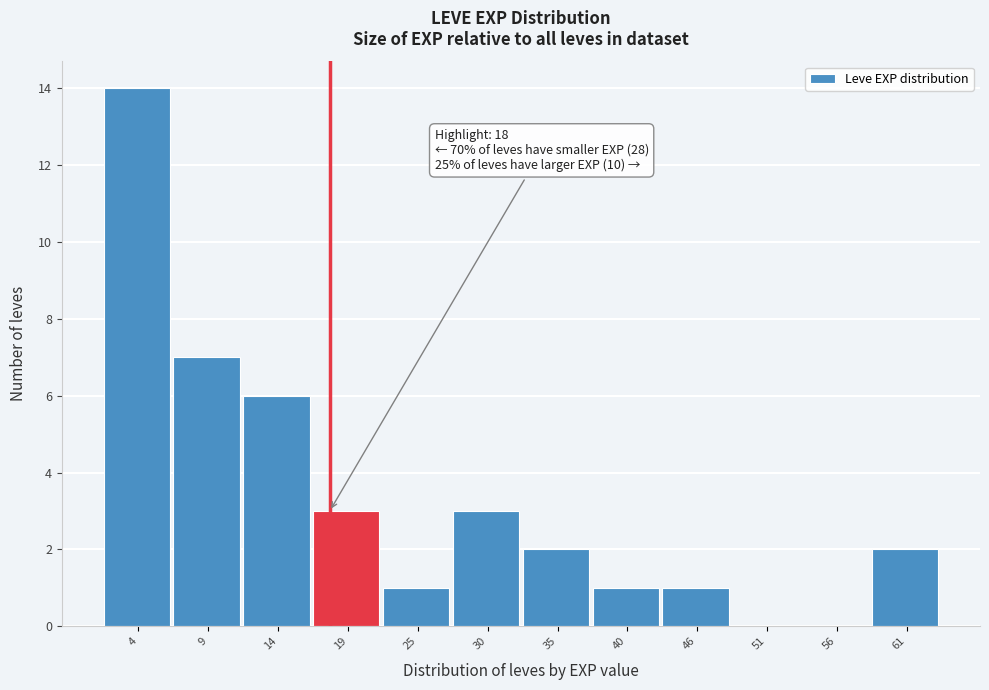

Over which range of the x-axis is the bar tallest?

1 to 6